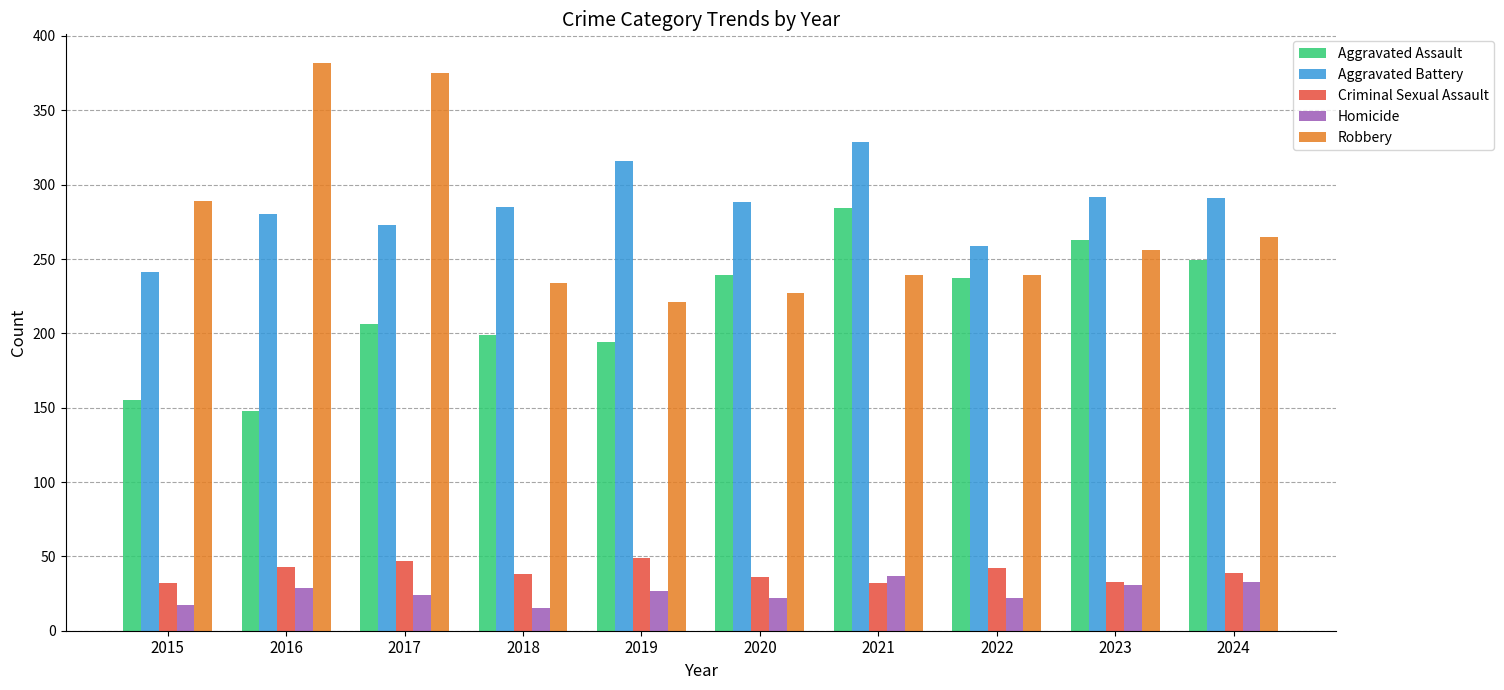

Are the bars horizontal?

No